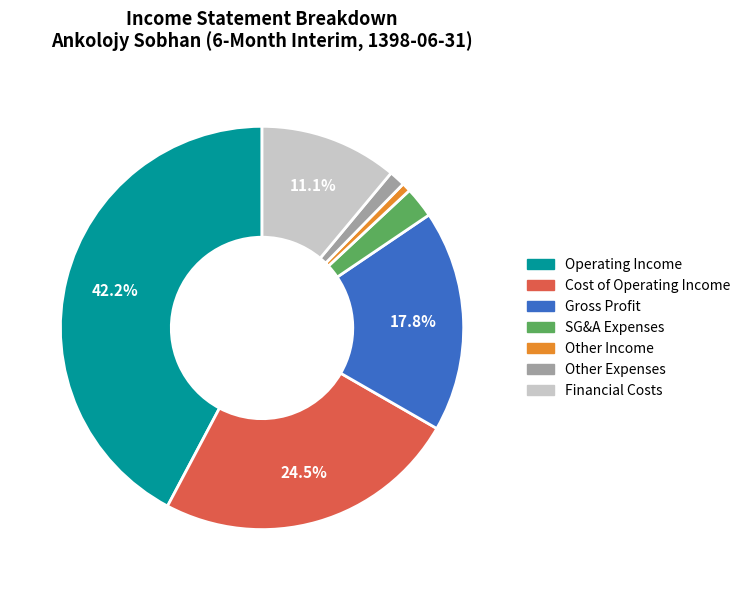

Is there a majority slice in this chart?

No